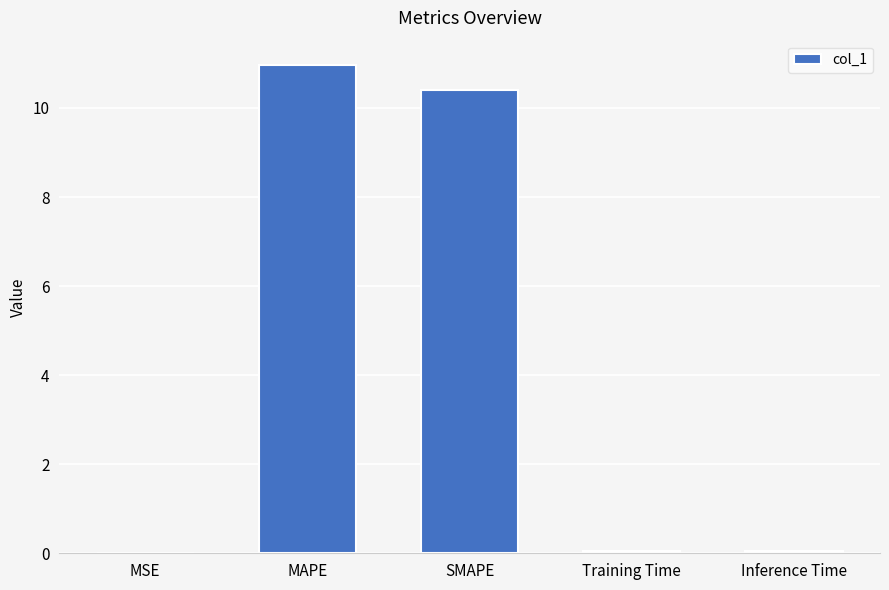

Which category has the highest value across all series?

MAPE